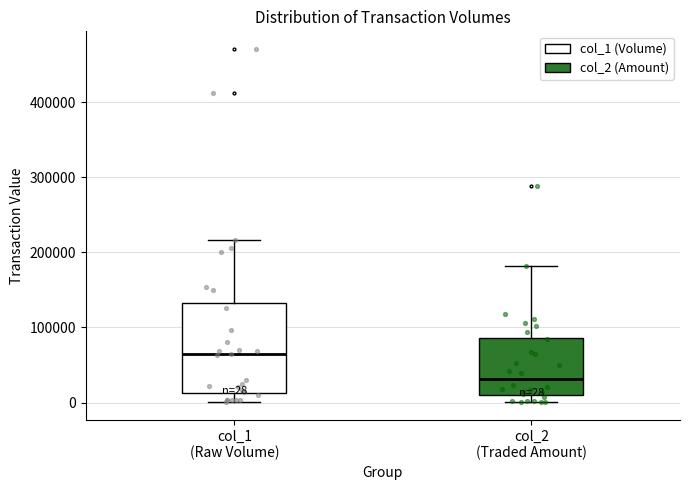

Comparing the boxes themselves (not the whiskers), which one is the tallest?

col_1 (Raw Volume)